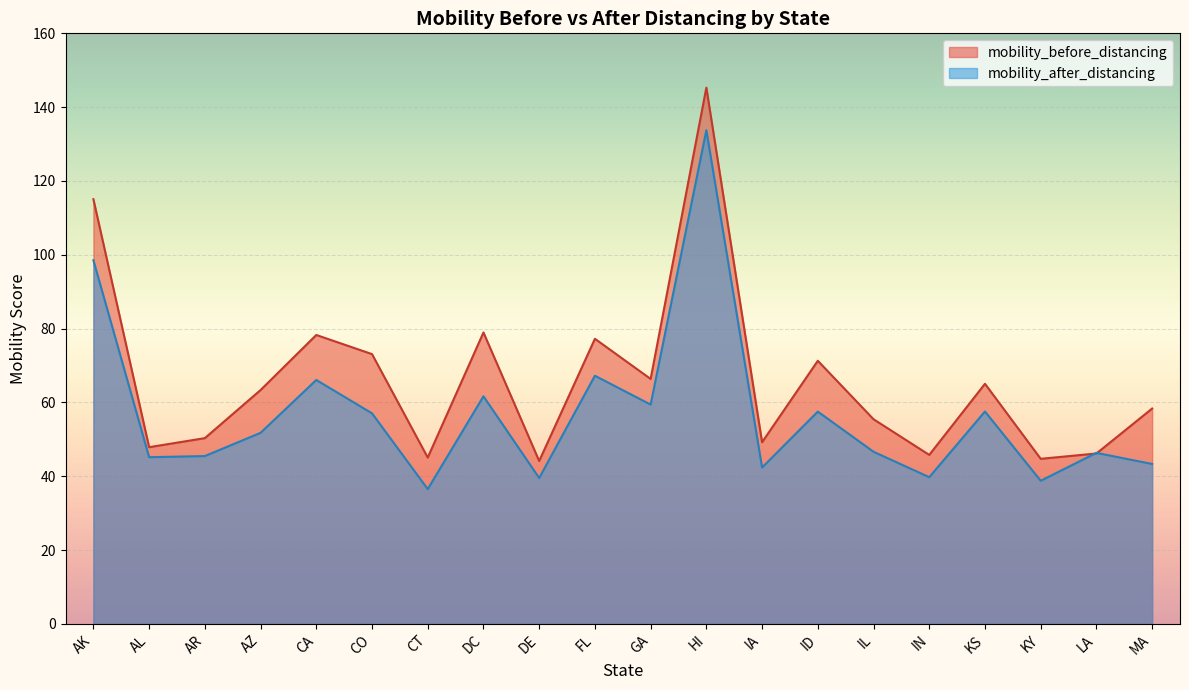

Where is mobility_before_distancing nearest to the value 94?

DC